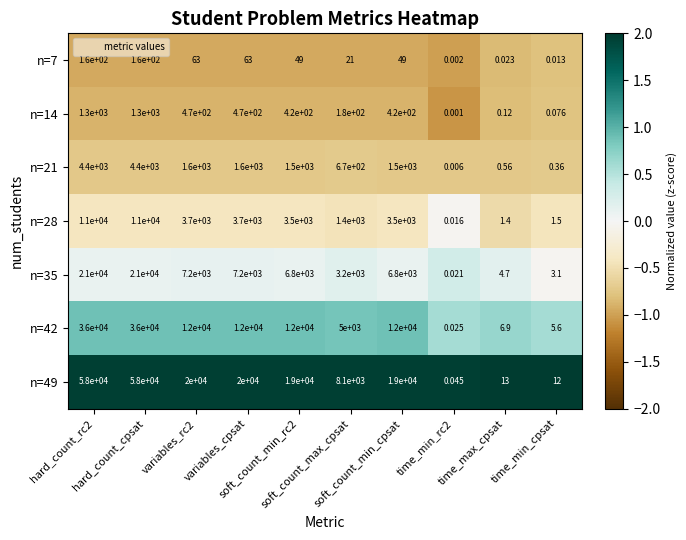

Count the number of categories in the chart.

10